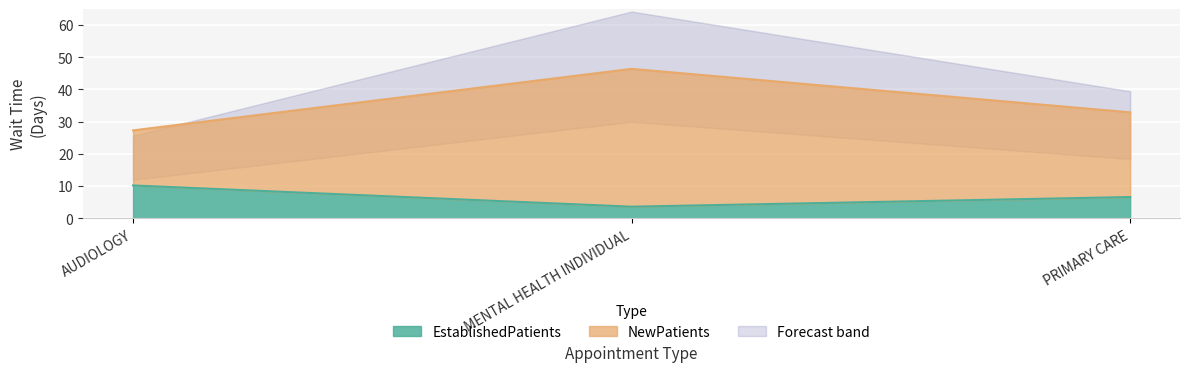

What value does the NewPatients series have at PRIMARY CARE?

32.9